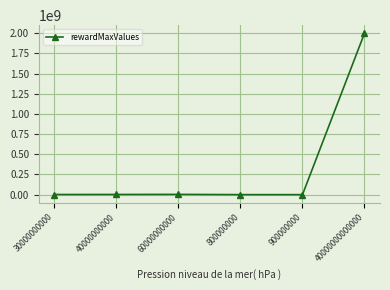

What is the value of the 2nd point from the left?

2000000